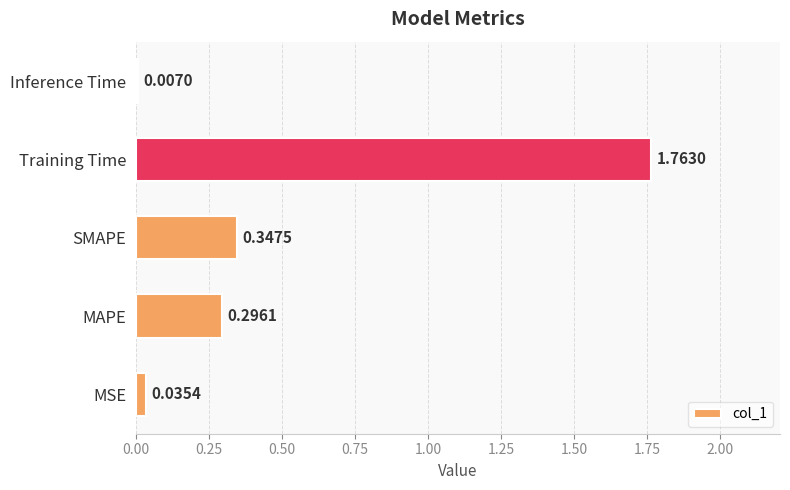

At which category does the chart reach its minimum across all series?

Inference Time